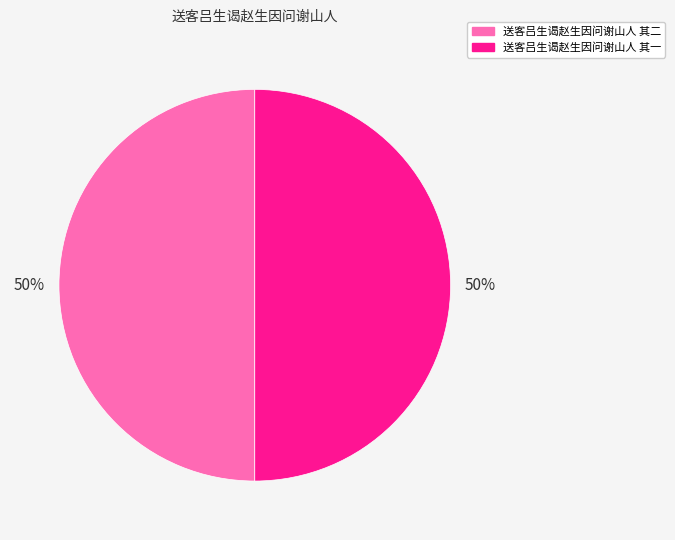

The 送客吕生谒赵生因问谢山人 其一 slice represents 58% of the pie. True or false?

False